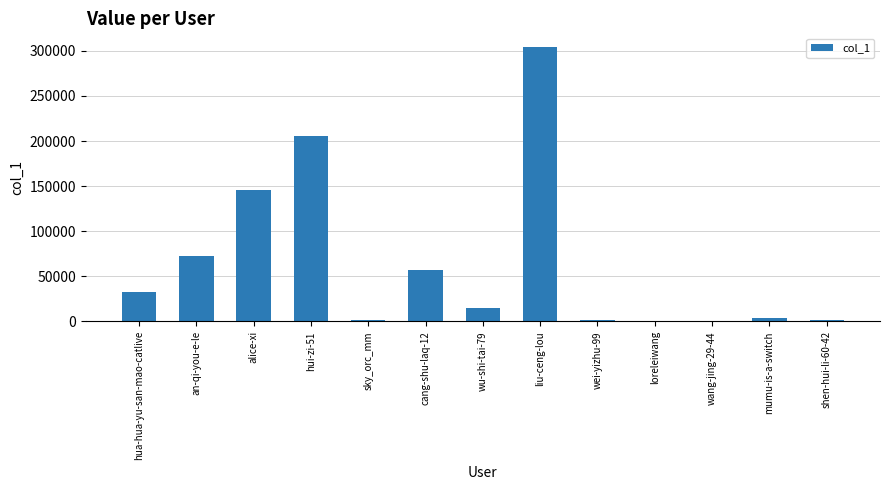

At which category does the chart reach its peak across all series?

liu-ceng-lou